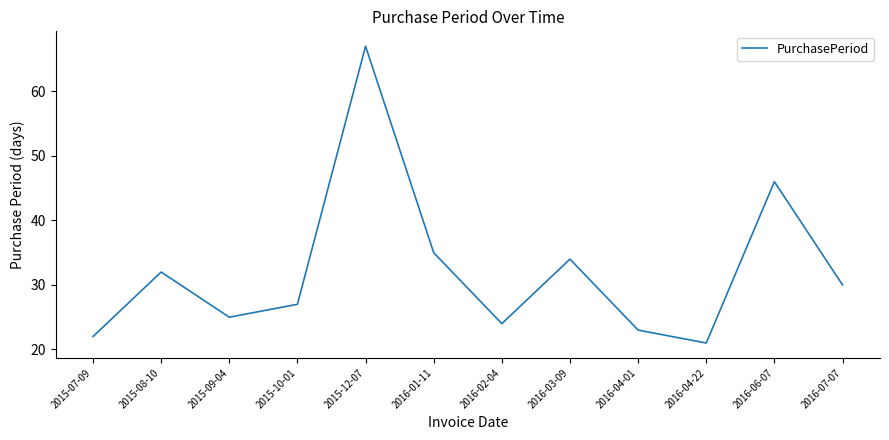

What is the difference between the maximum and minimum values?

46